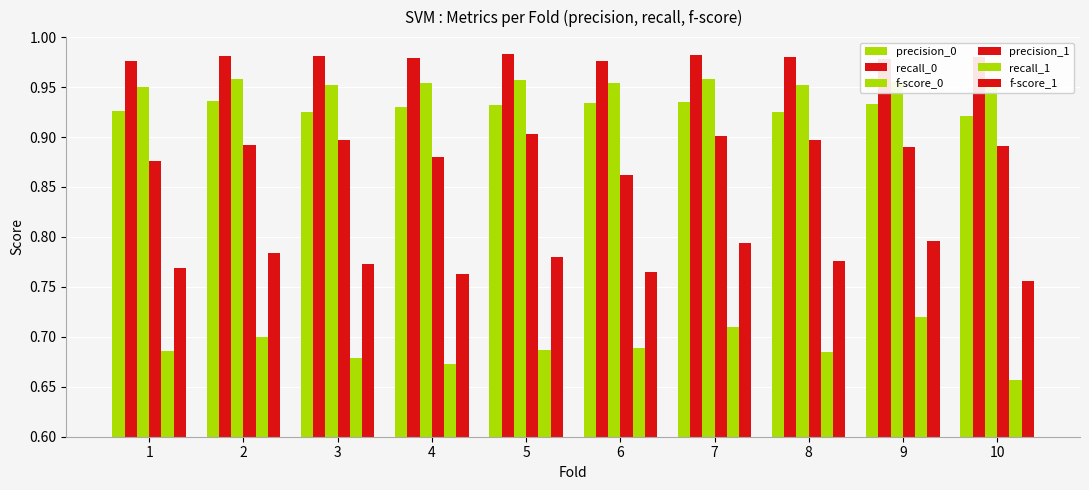

What is the difference between the highest and lowest values at 3?

0.3